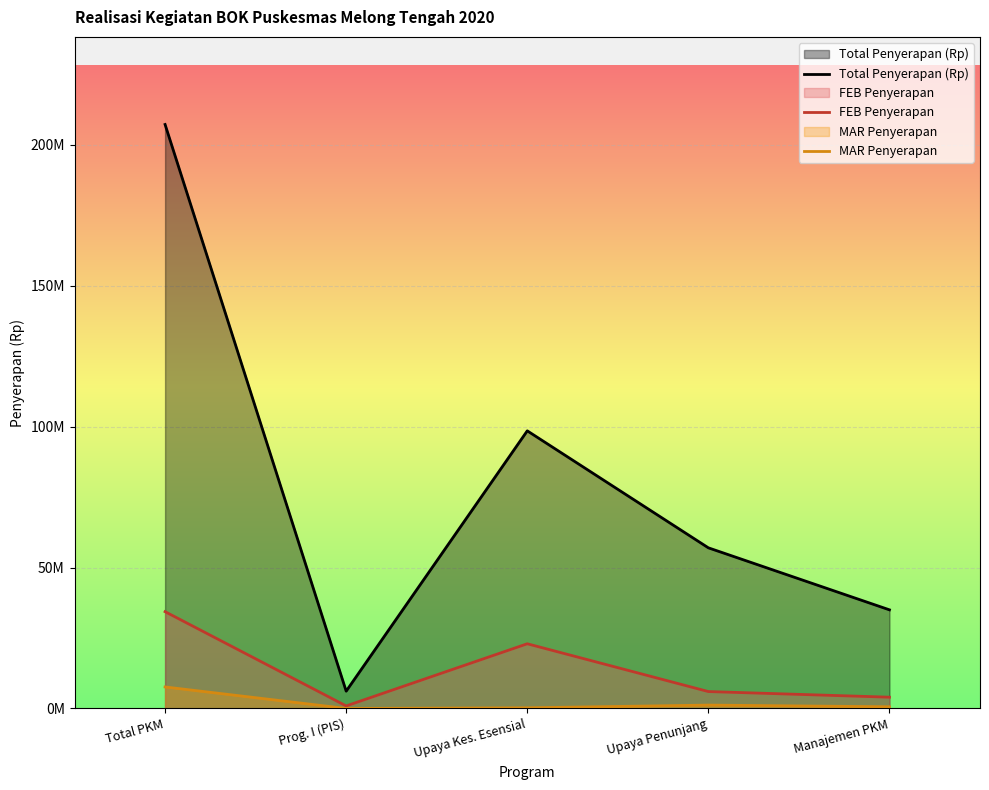

What is the average value of the MAR Penyerapan series?

1932000